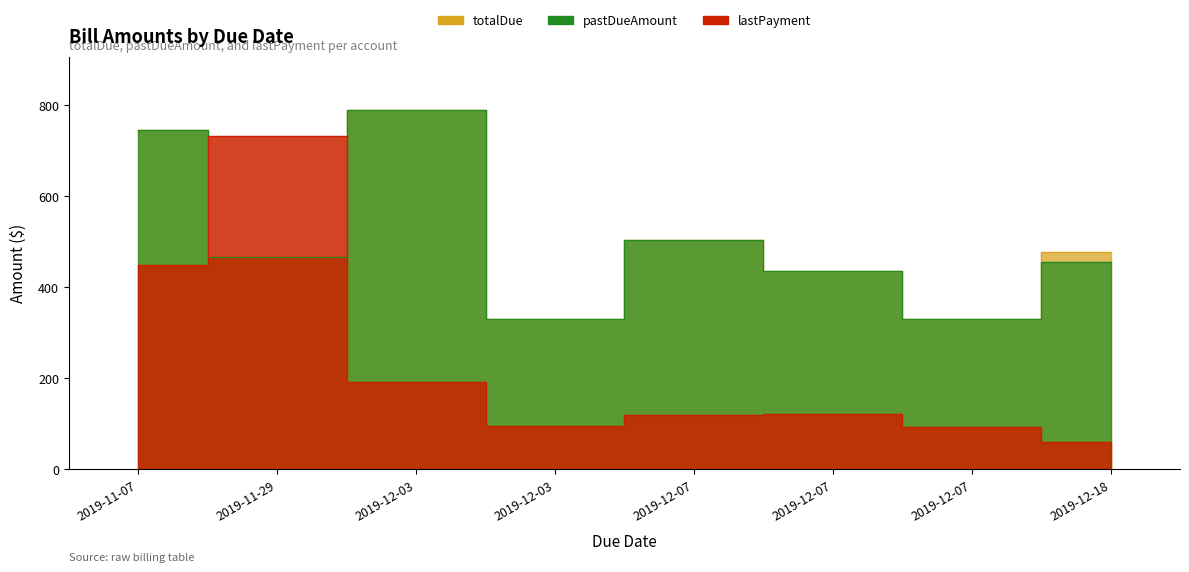

What is the sum of the lastPayment values at 2019-12-07 and 2019-12-03?

188.0